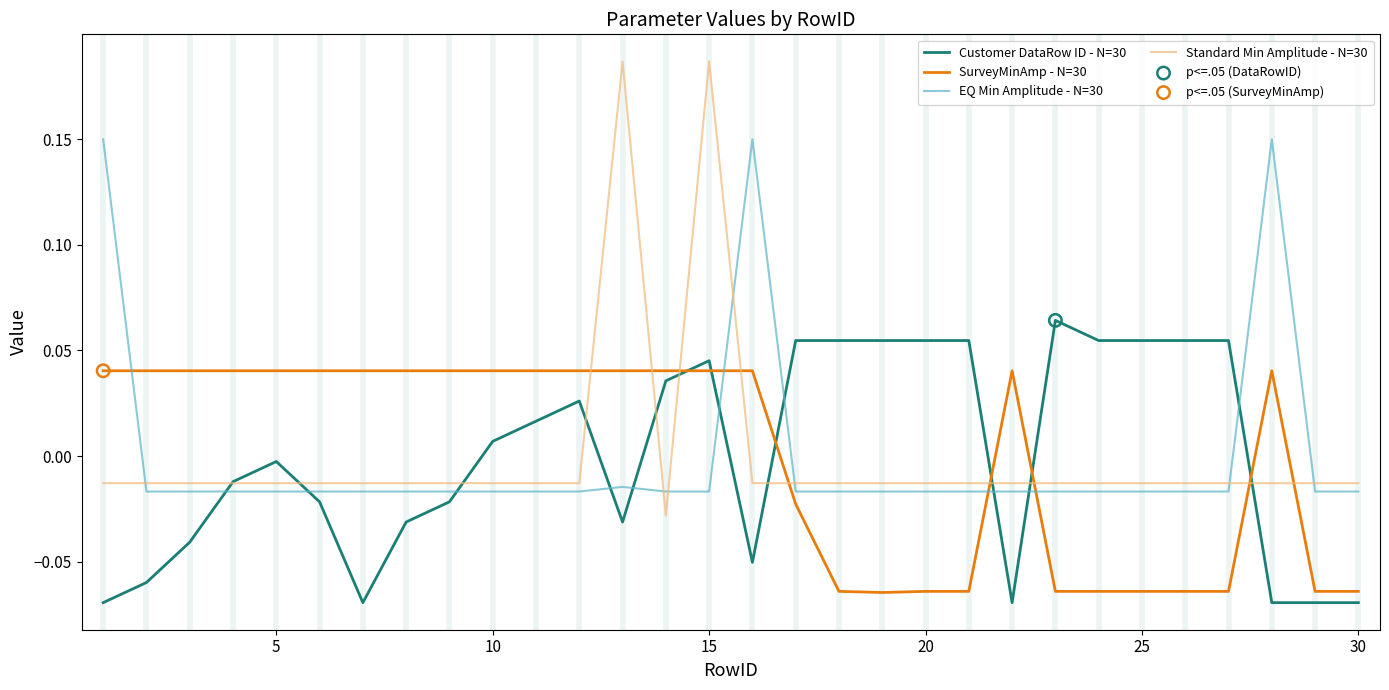

List the series in order of their peak value, highest first.

Standard Min Amplitude - N=30, EQ Min Amplitude - N=30, Customer DataRow ID - N=30, SurveyMinAmp - N=30